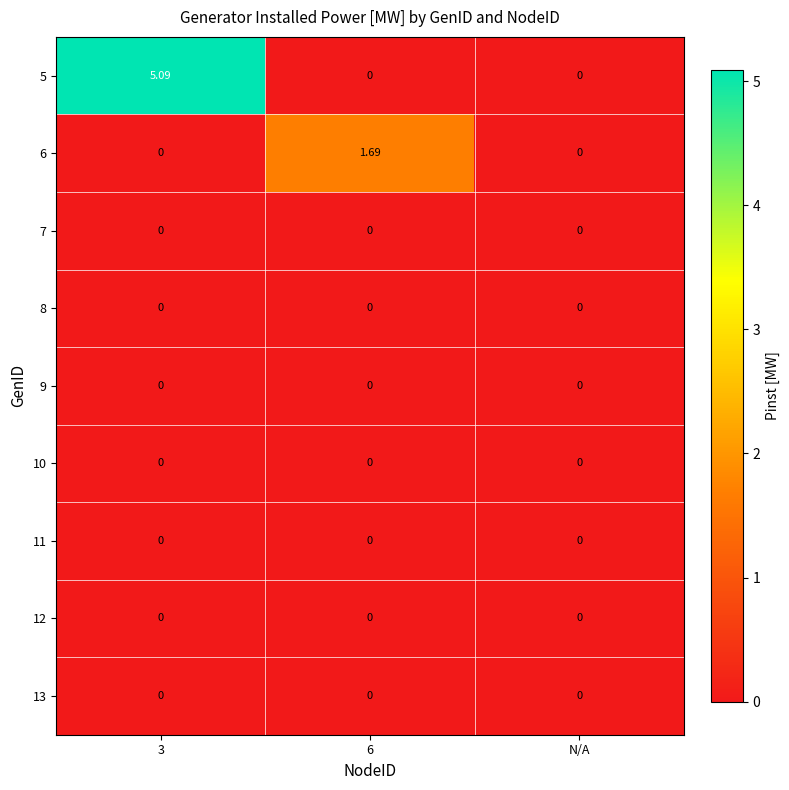

Is the value of 8 at 6 greater than the value of 5 at 3?

No